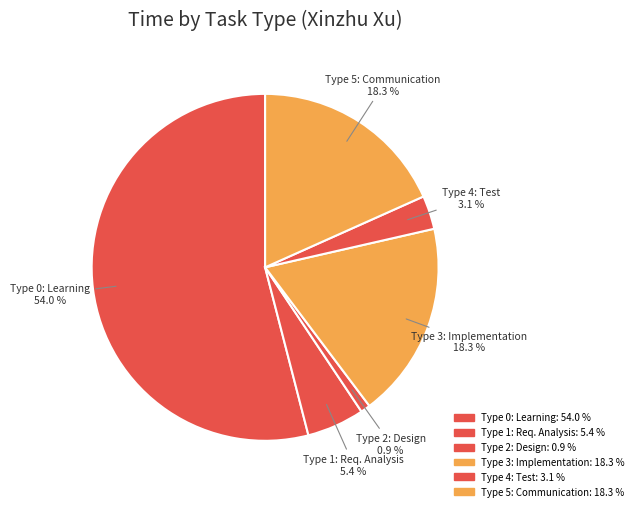

To the nearest percent, what is the difference between the largest and smallest slice percentages?

53%